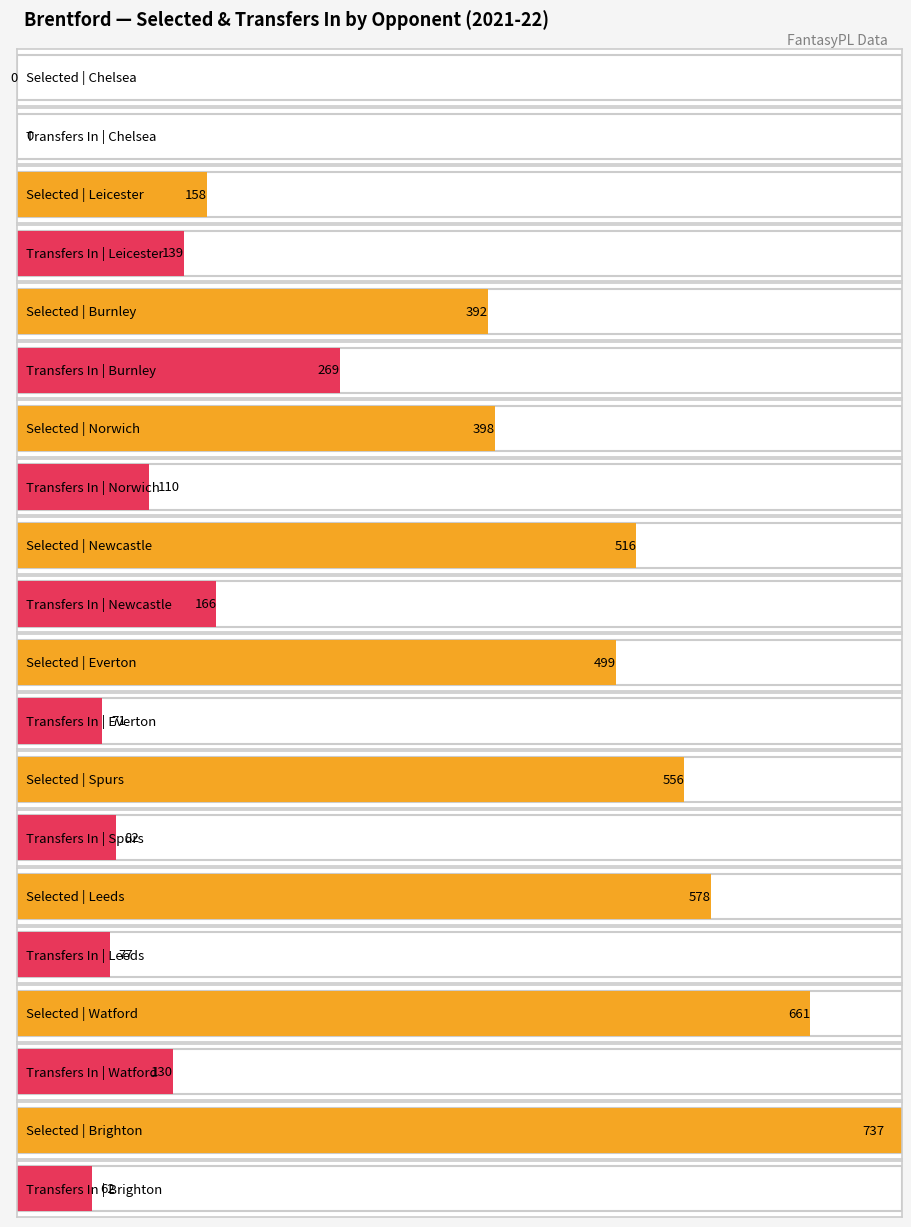

Which series changed the most between Chelsea and Brighton?

selected